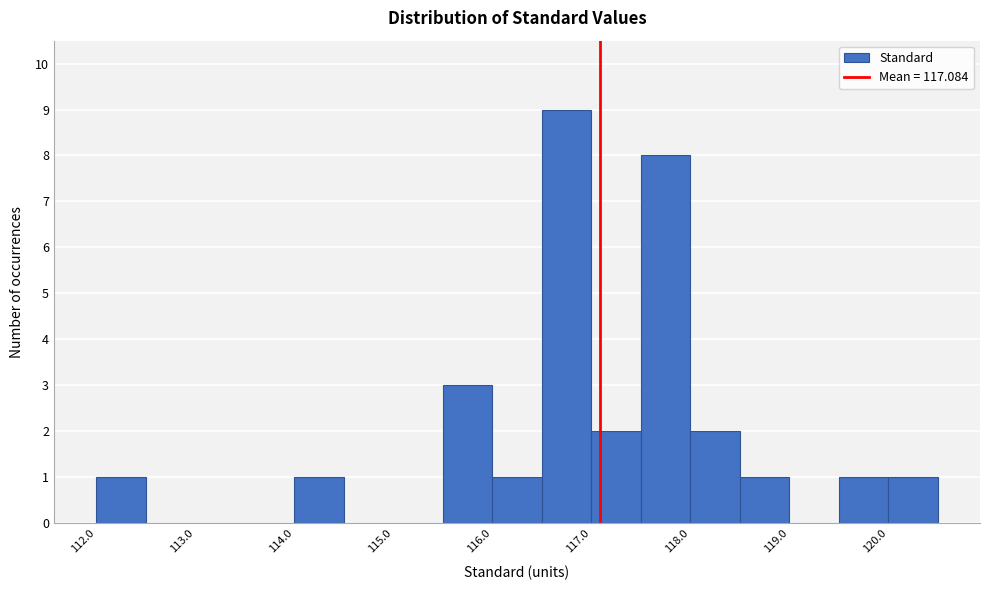

Reading left to right, list every bar in this chart as the range it spans on the x-axis followed by its height. The values are not printed on the chart, so give them approximately, as read against the axis.

112.0 to 112.5: 1
112.5 to 113.0: 0
113.0 to 113.5: 0
113.5 to 114.0: 0
114.0 to 114.5: 1
114.5 to 115.0: 0
115.0 to 115.5: 0
115.5 to 116.0: 3
116.0 to 116.5: 1
116.5 to 117.0: 9
117.0 to 117.5: 2
117.5 to 118.0: 8
118.0 to 118.5: 2
118.5 to 119.0: 1
119.0 to 119.5: 0
119.5 to 120.0: 1
120.0 to 120.5: 1